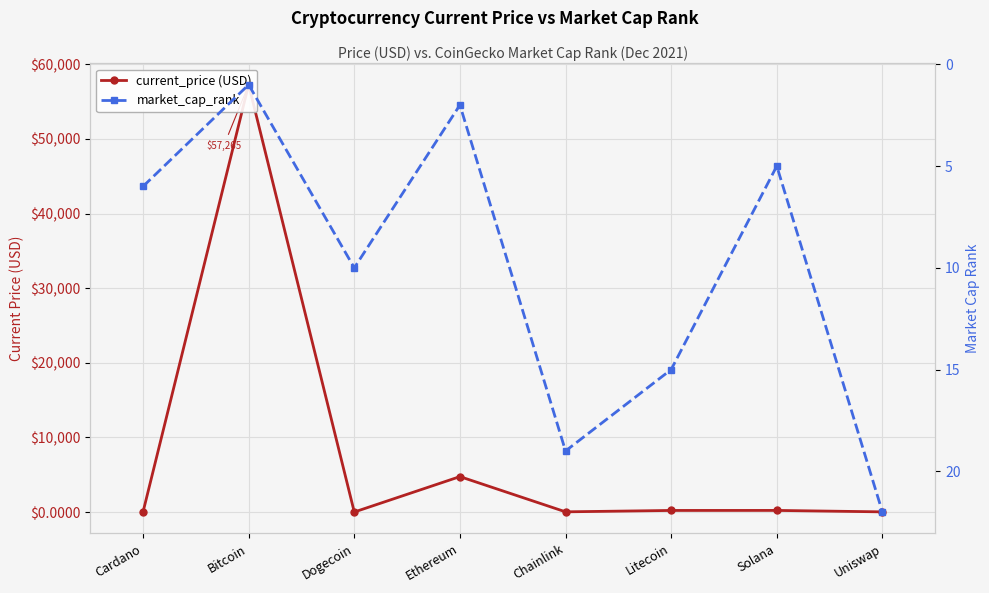

What are all the series names shown in the legend?

current_price (USD), market_cap_rank